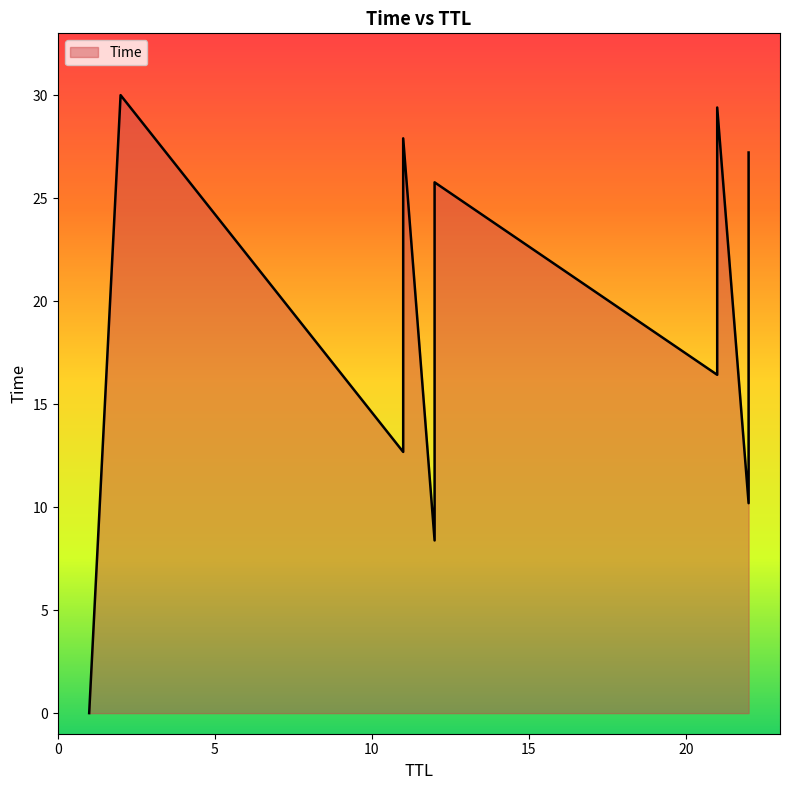

What is the difference between the second highest and second lowest values?

21.0